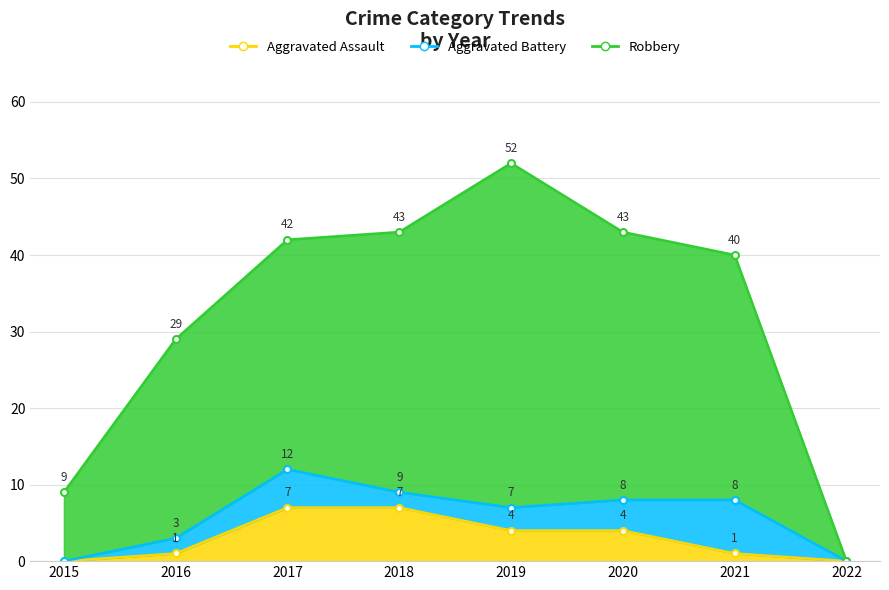

The value of Aggravated Assault at 2021 is 1. True or false?

True